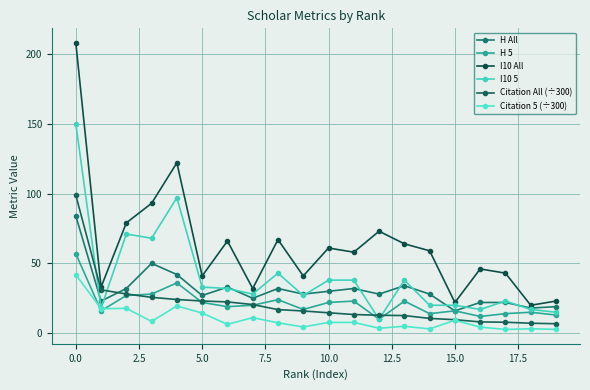

True or false: I10 All and I10 5 intersect in this chart.

False